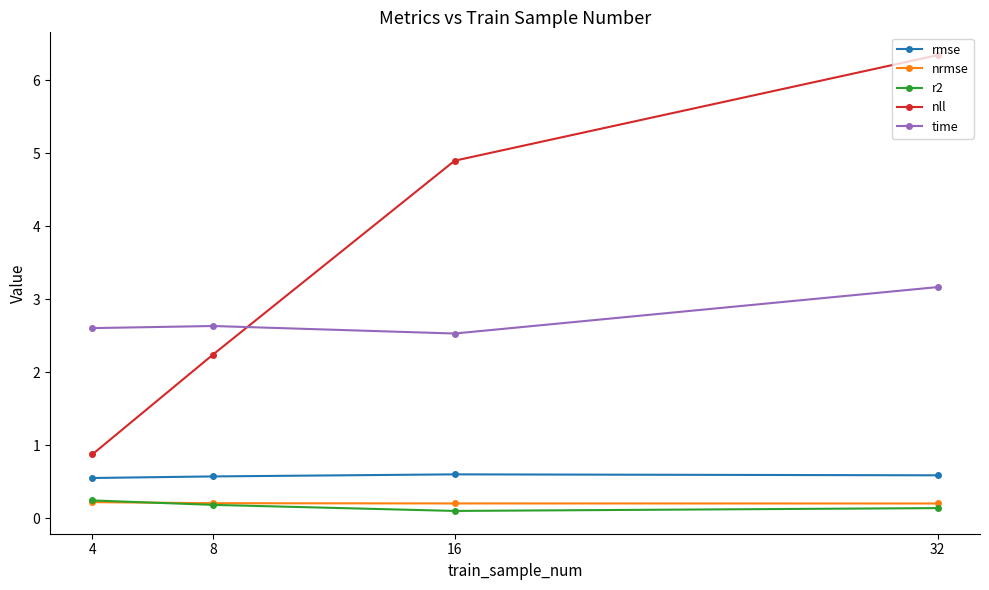

True or false: time and nrmse intersect in this chart.

False